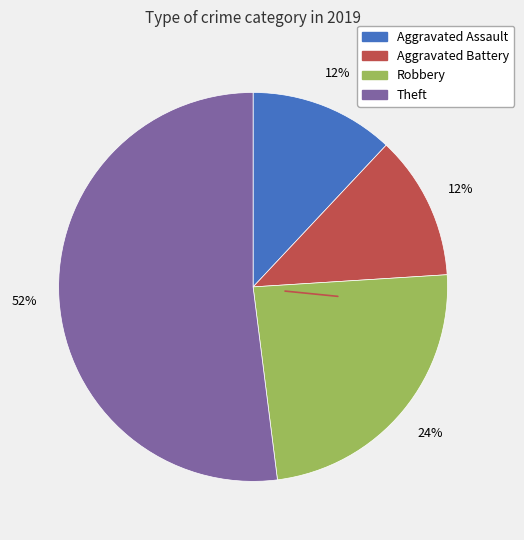

Which category accounts for the majority?

Theft